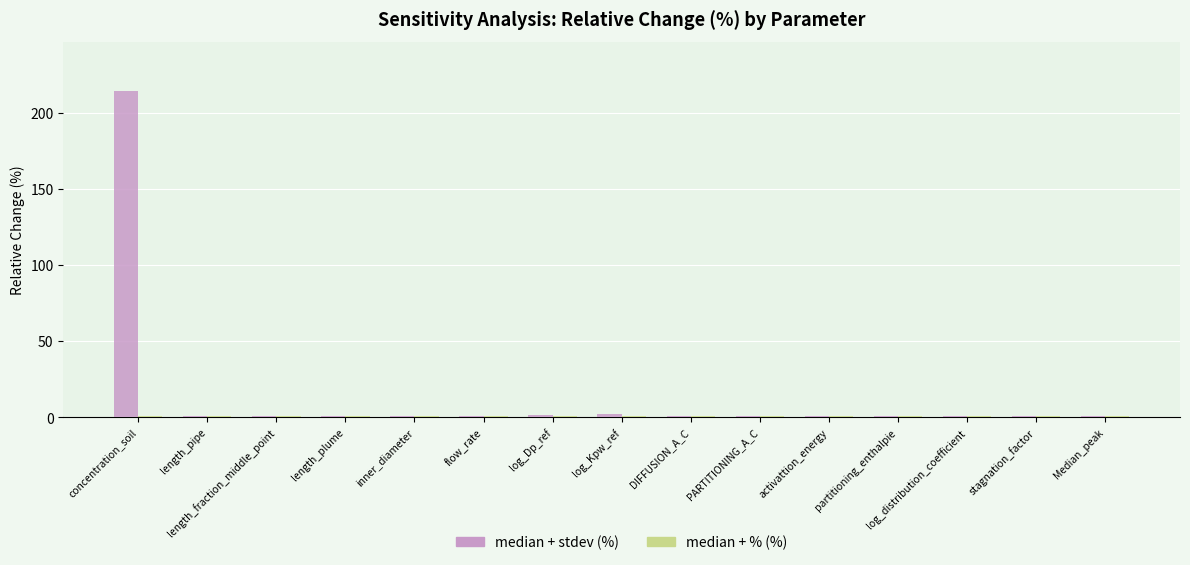

How many bars are there in each group?

2